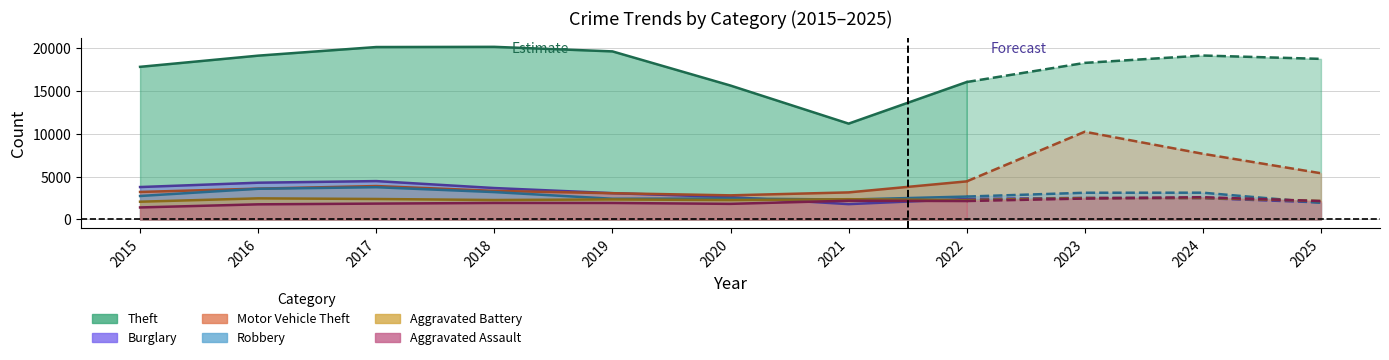

At which category does Aggravated Battery reach its first local peak?

2016